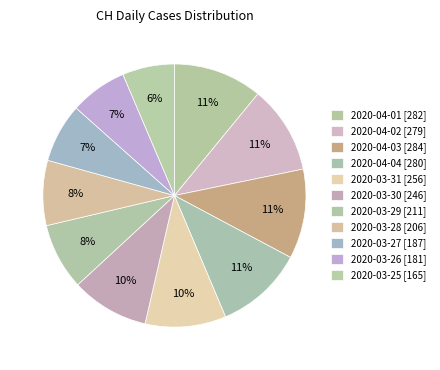

What is the change in value from 2020-03-31 to 2020-03-27?

-69